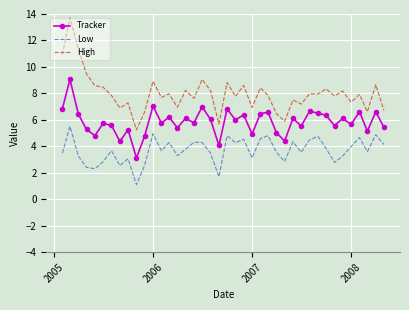

True or false: Low and Tracker cross at least once.

False